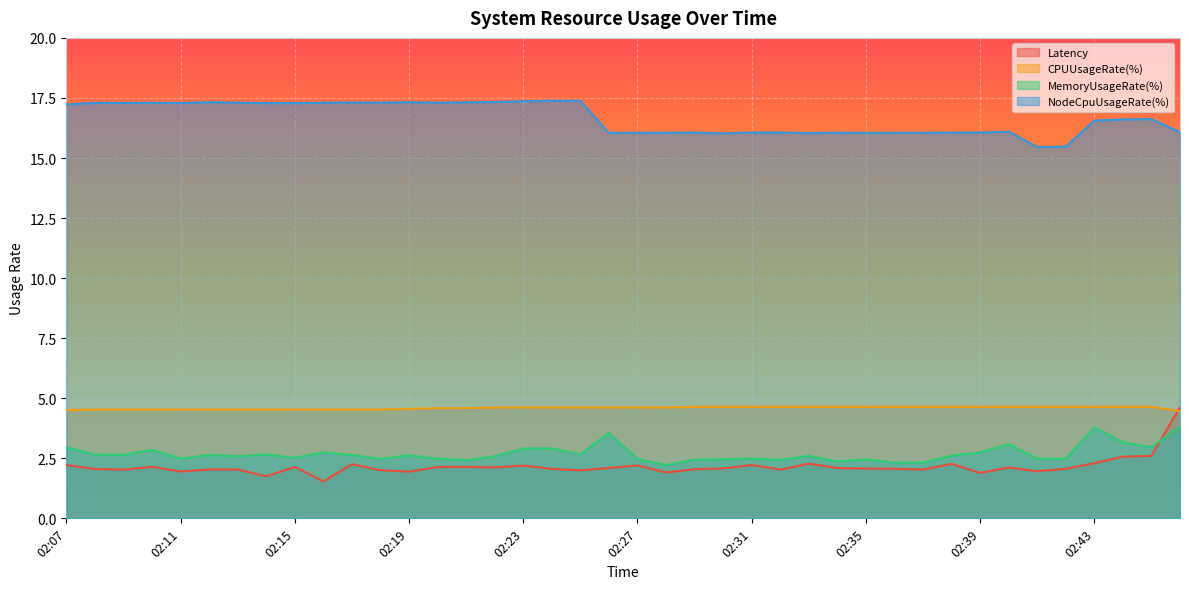

What is the sum of the Latency values at 02:15 and 02:41?

4.1